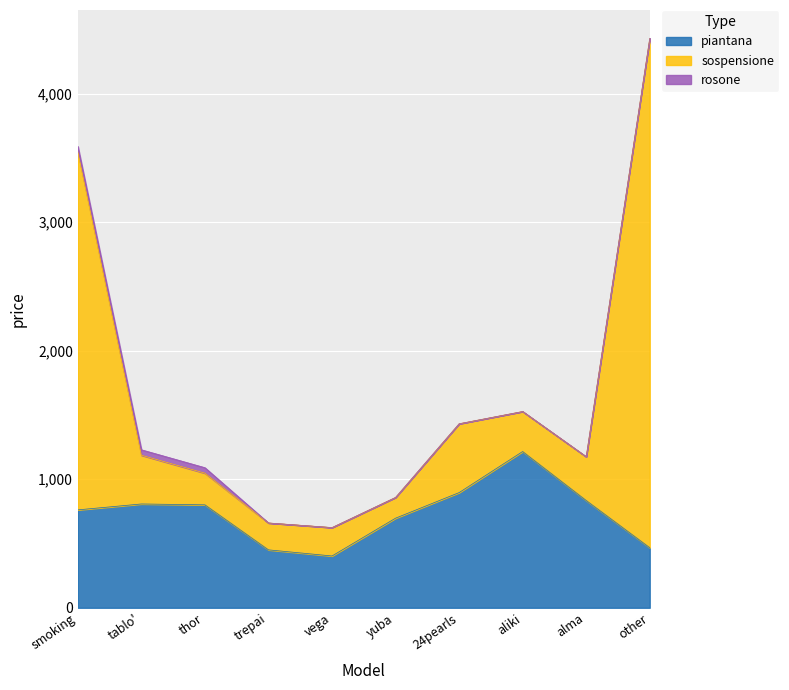

Read the piantana value at aliki.

1215.5